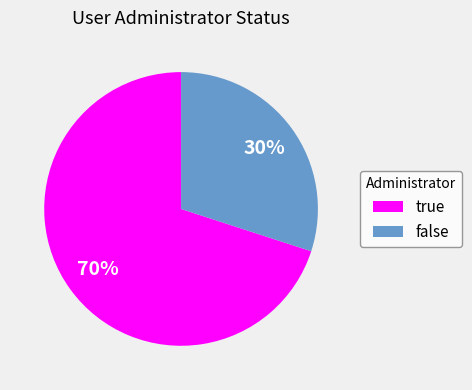

To the nearest percent, what percentage of the pie is true?

70%